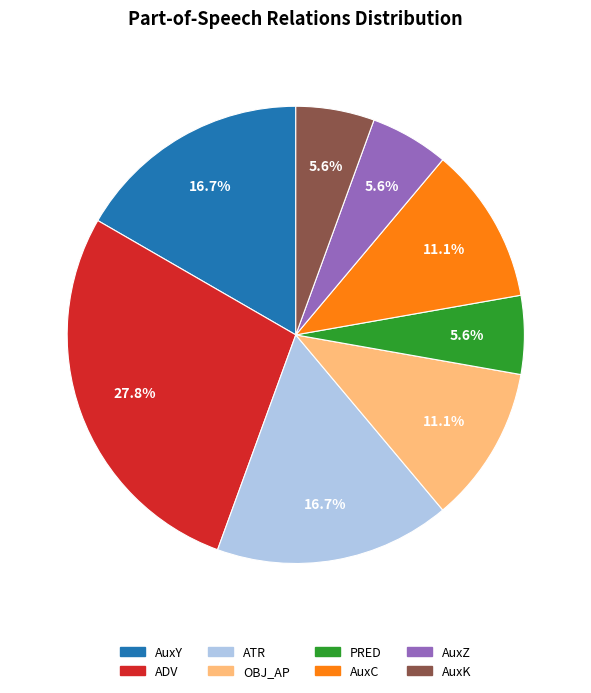

Combined, do PRED and OBJ_AP account for over 50%?

No